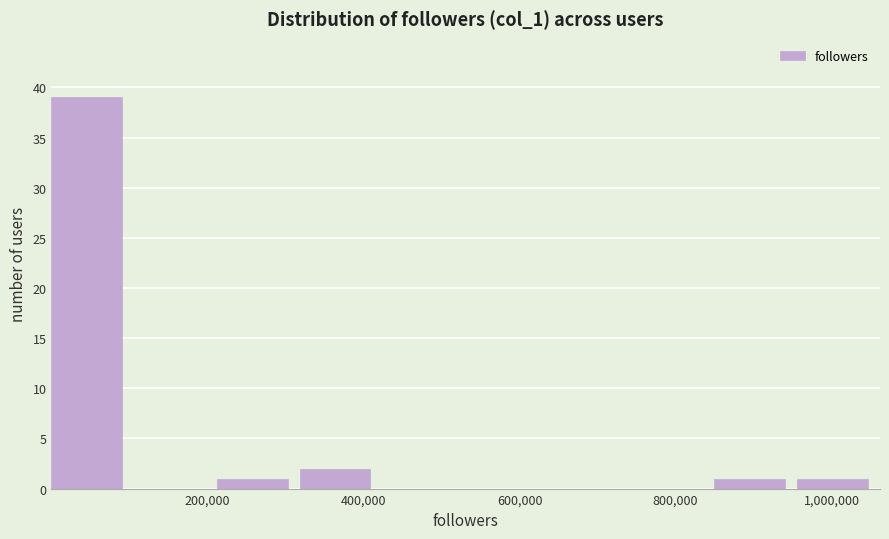

How tall is the bar that spans 0 to 100000 on the x-axis? Neither the bar edges nor the heights are printed on the chart, so give them approximately, as read against the axes.

39